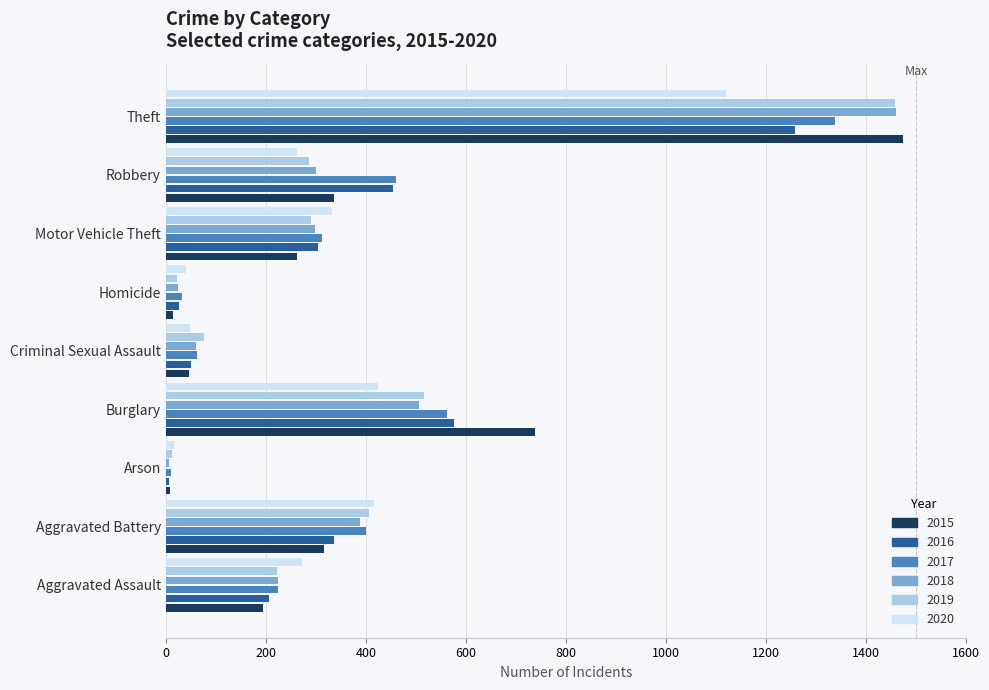

What is the difference between the second highest and minimum values in the 2017 series?

552